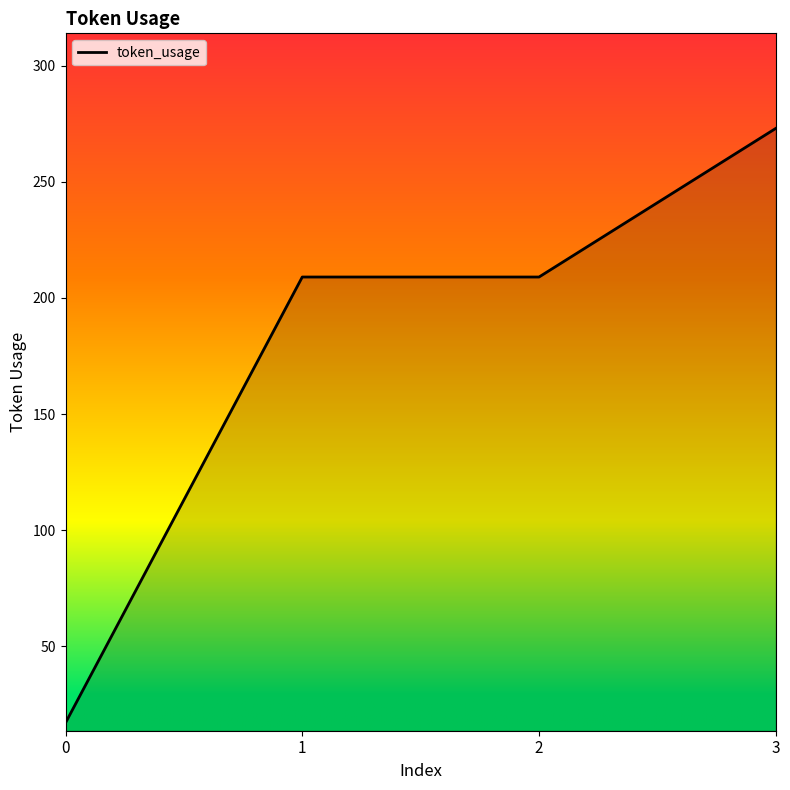

True or false: there are more than 1 points higher than both neighbors.

False